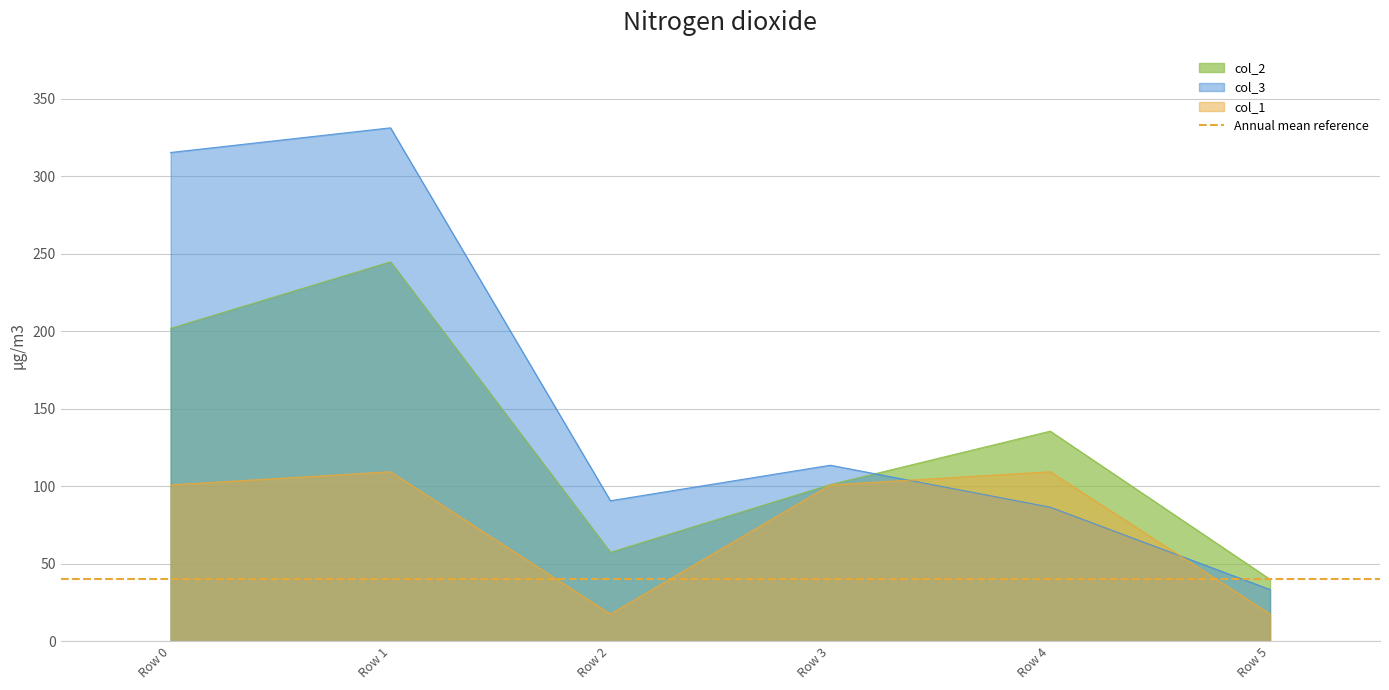

Which label corresponds to the largest value in the chart?

Row 1